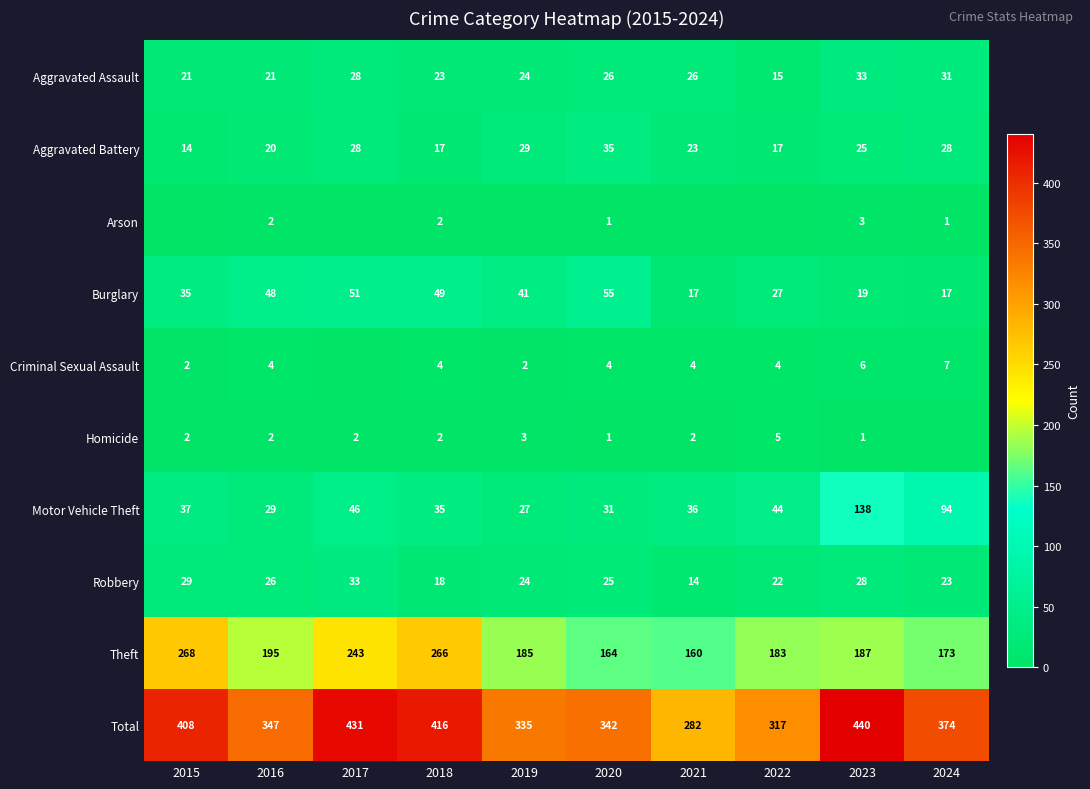

The Robbery series shows 29 at 2015. True or false?

True